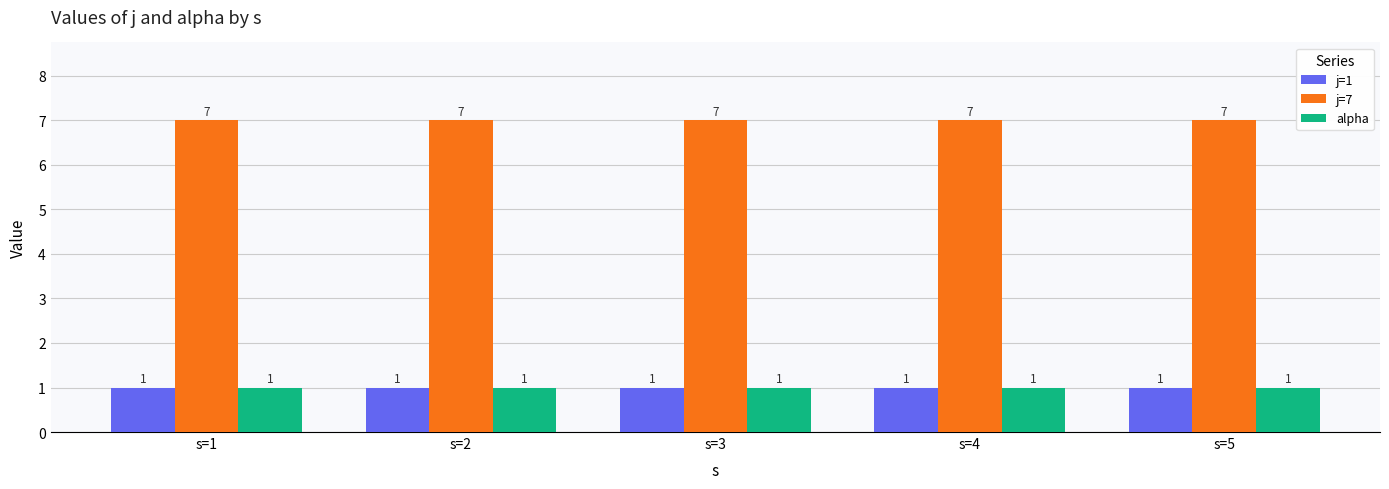

What is the maximum value for alpha?

1